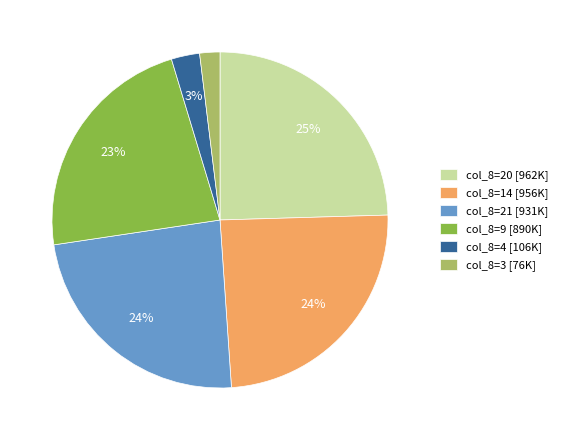

Combined, do col_8=20 [962K] and col_8=21 [931K] account for over 50%?

No